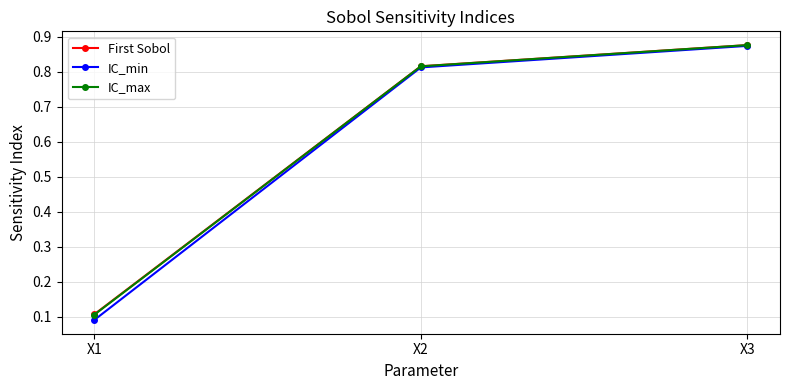

List the labels in order of First Sobol value, smallest first.

X1, X2, X3